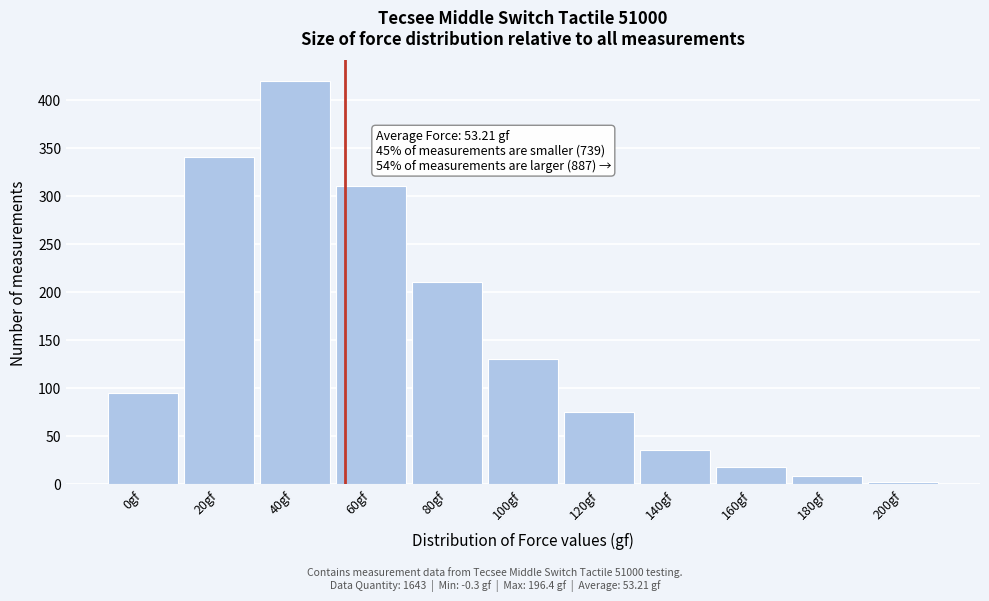

Reading left to right, list all the values displayed in this chart.

95	340	420	310	210	130	75	35	18	8	2